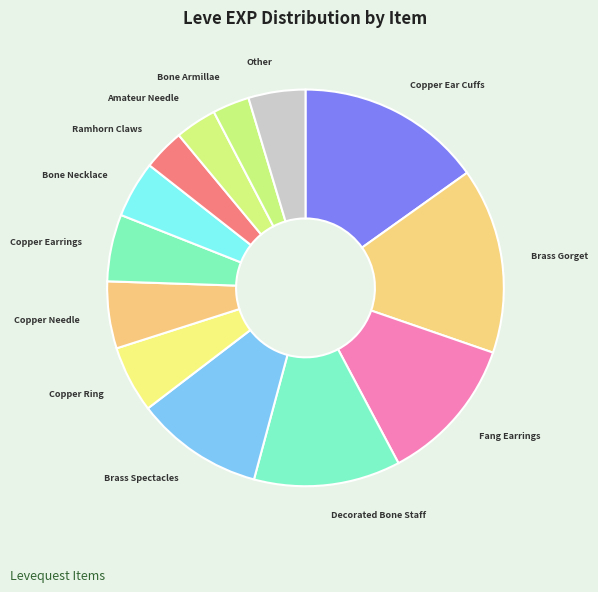

How many segments does this pie chart have?

13